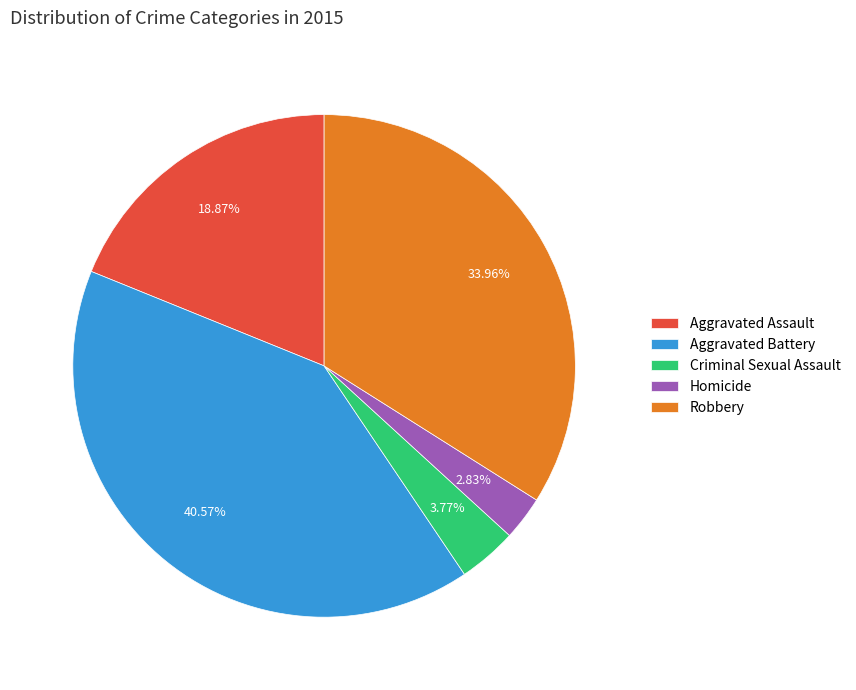

Is there a majority slice in this chart?

No